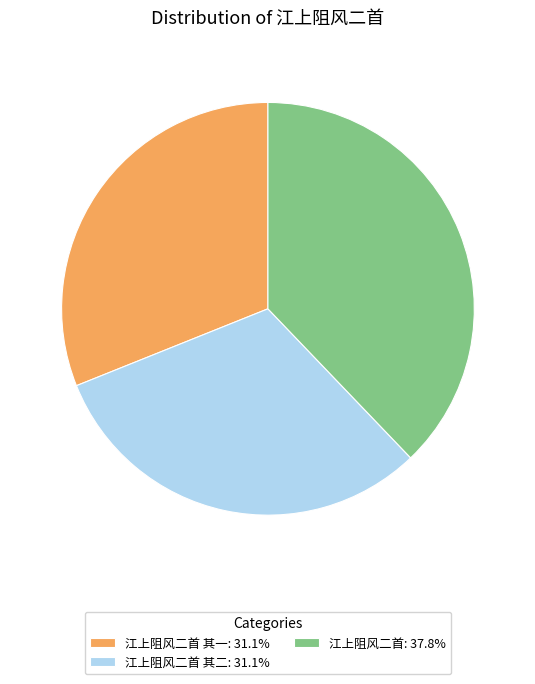

How many slices are in this pie chart?

3